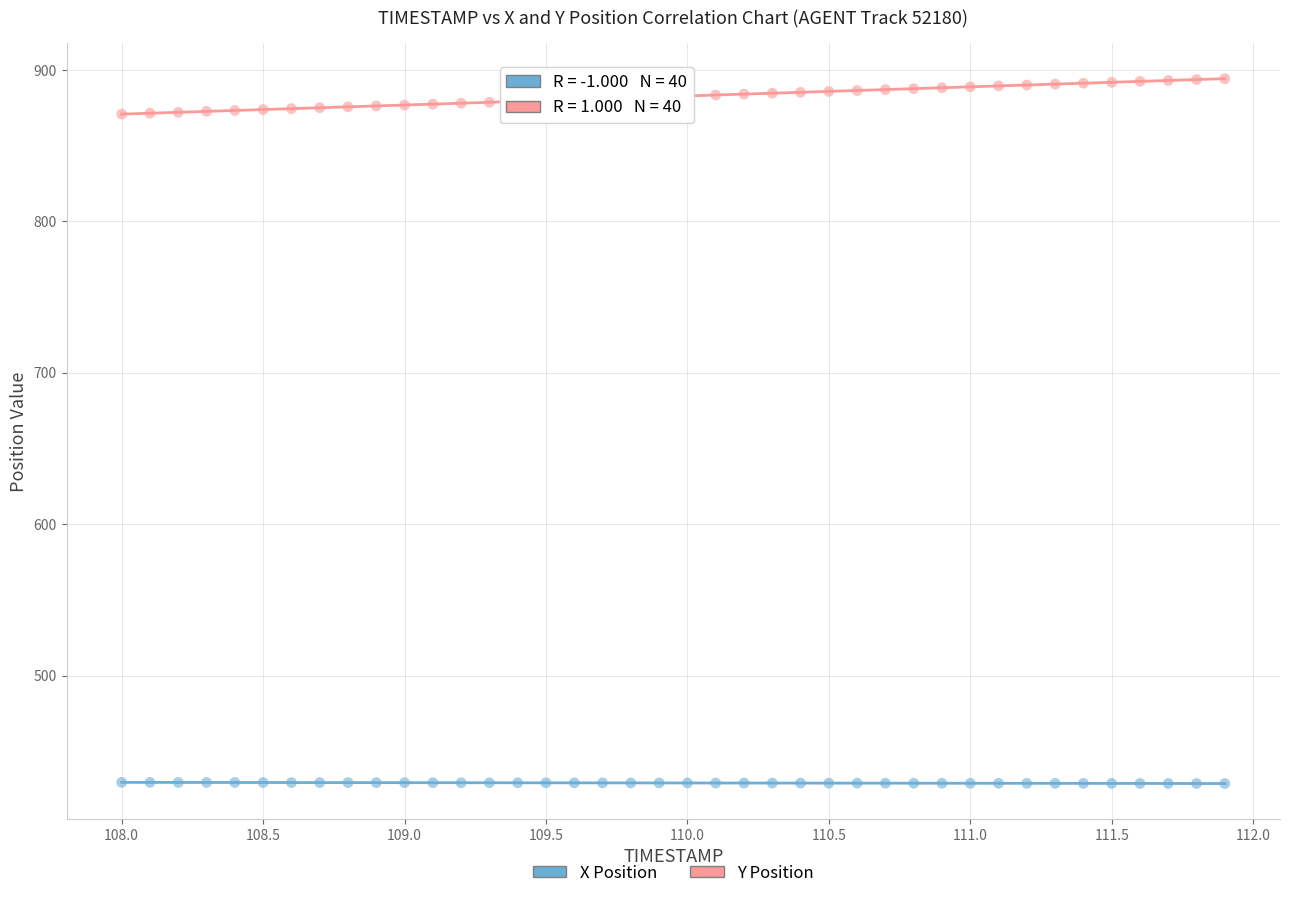

Which series reaches the maximum Y coordinate?

Y Position